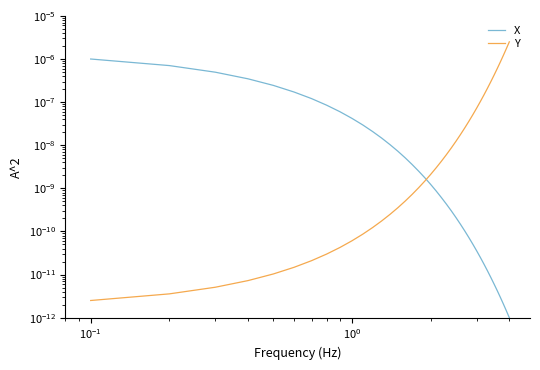

Which series has the widest spread of values?

Y